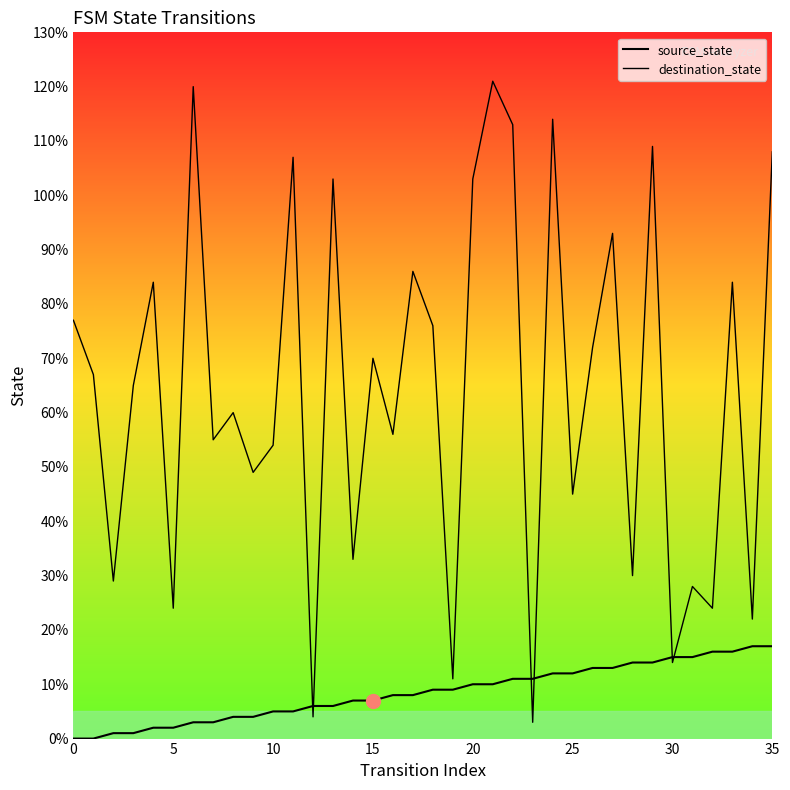

Is this an area chart (filled region under the line)?

No